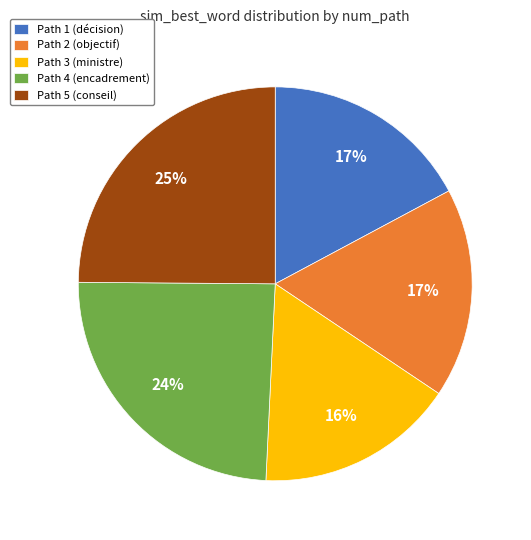

What is the largest slice in the pie chart?

Path 5 (conseil)